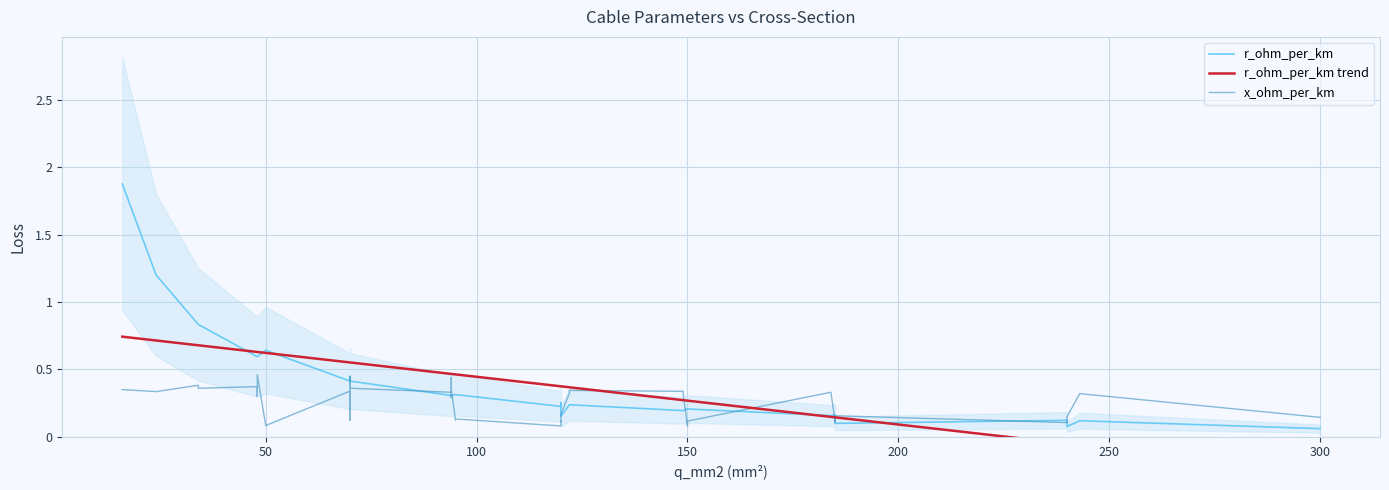

At how many categories does at least one series exceed 0?

40